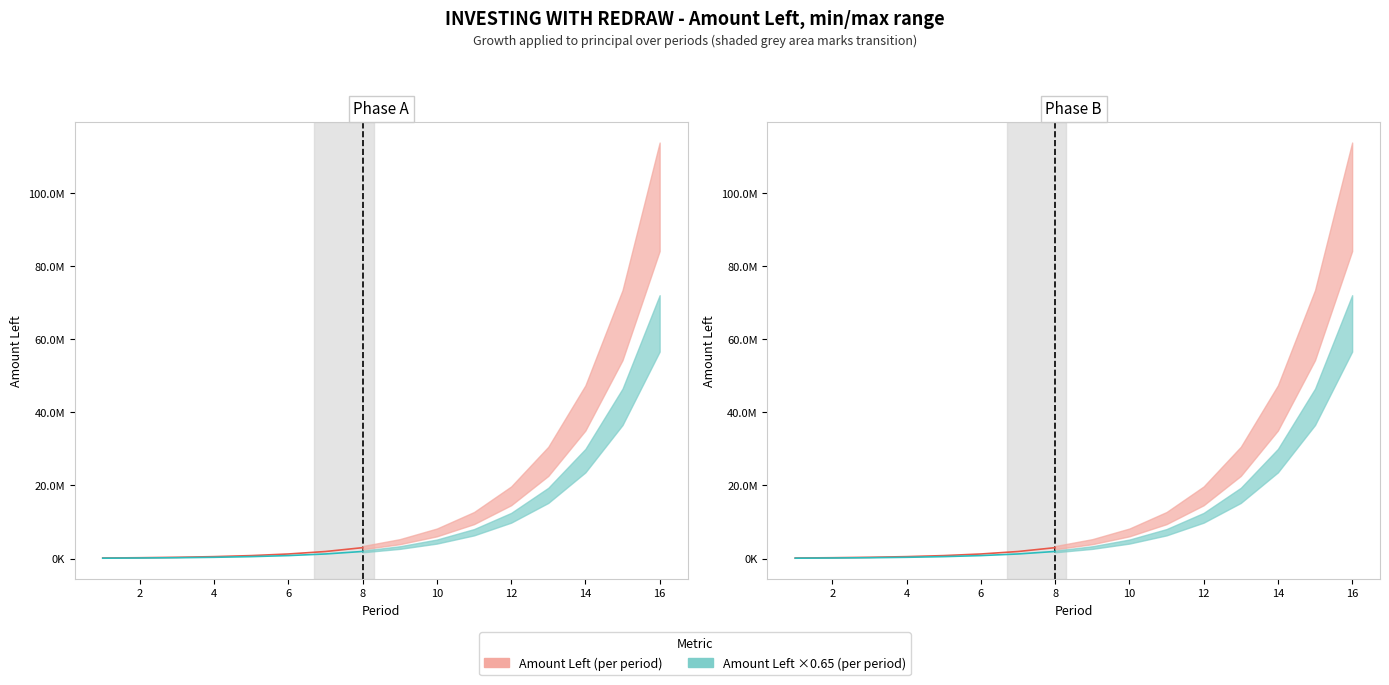

How many lines are shown in the chart?

2